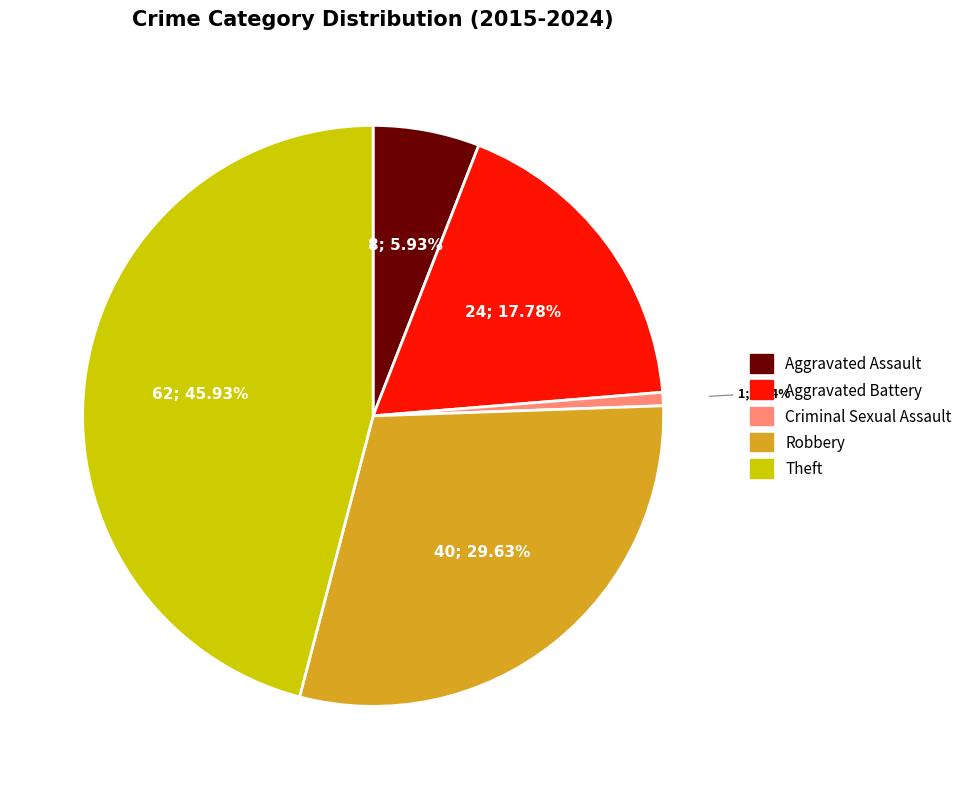

What percentage is NOT represented by Aggravated Battery?

82.2%